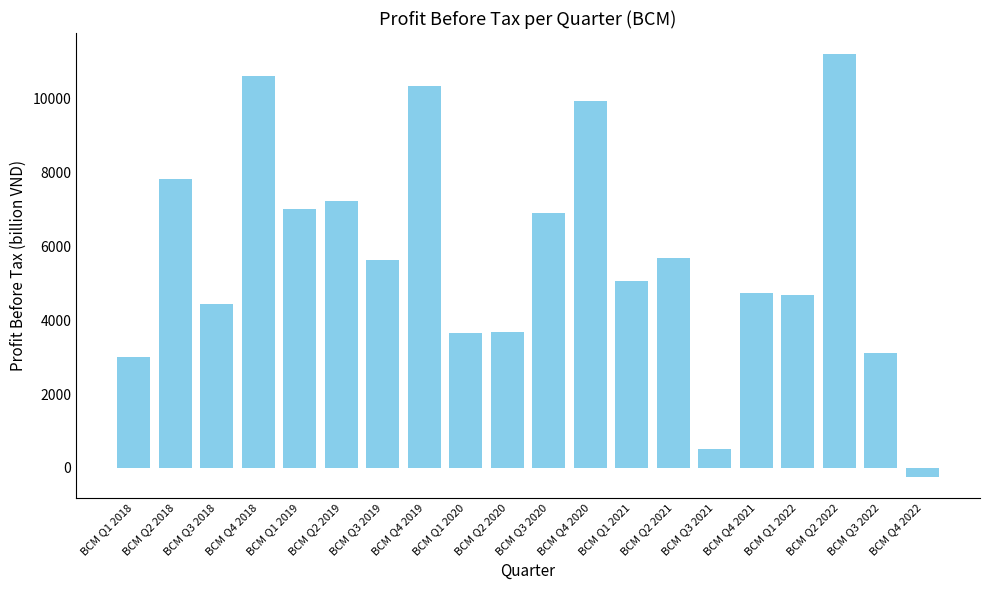

Is it true that the value at BCM Q1 2022 is 4682.6?

True